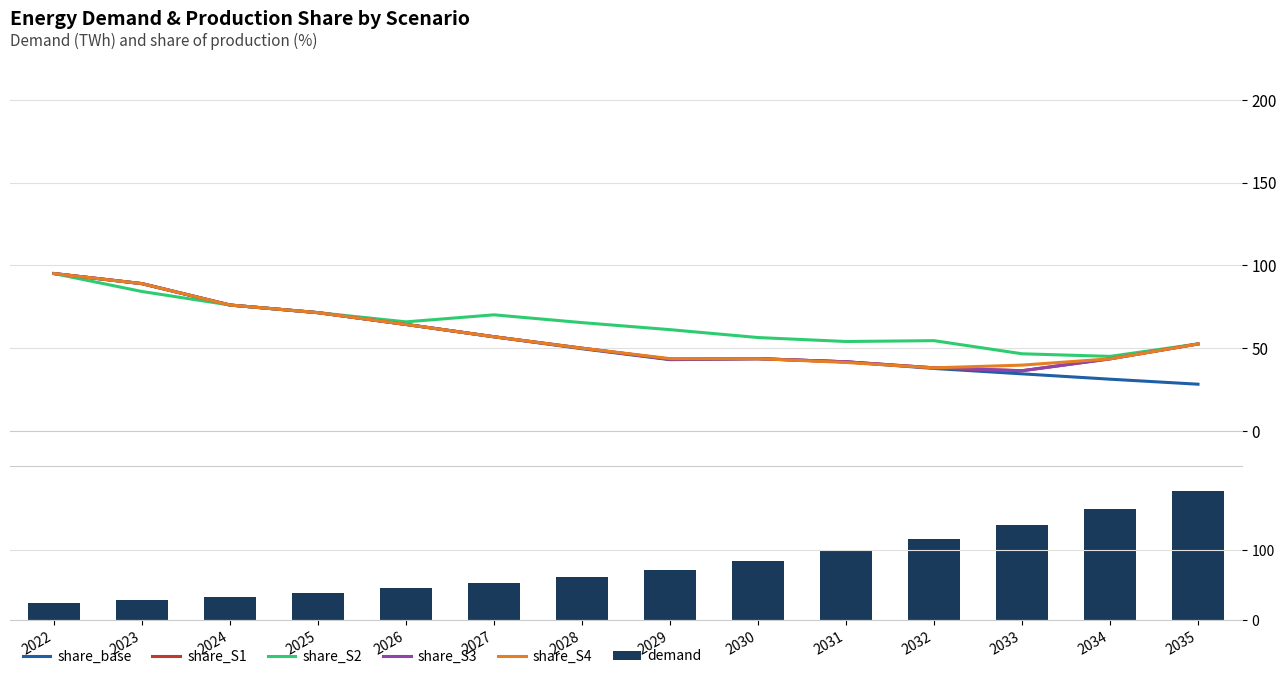

Which series changed the most between 2029 and 2030?

demand